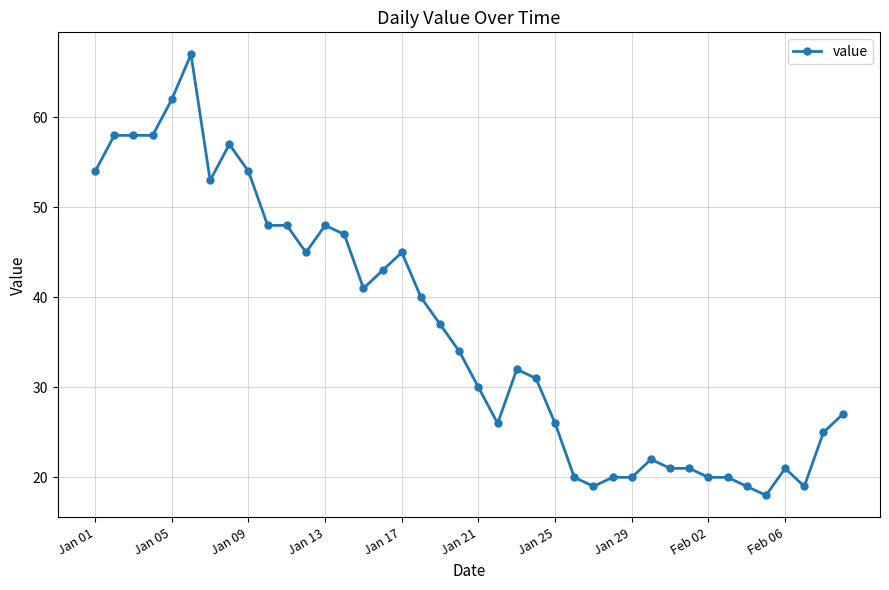

What is the difference between the second highest and minimum values?

44